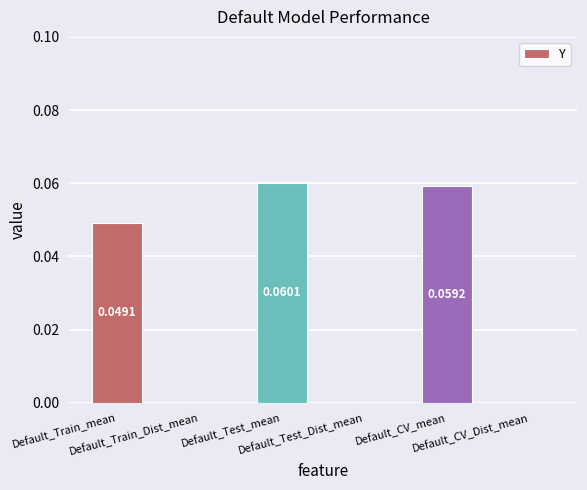

Are the bars horizontal?

No